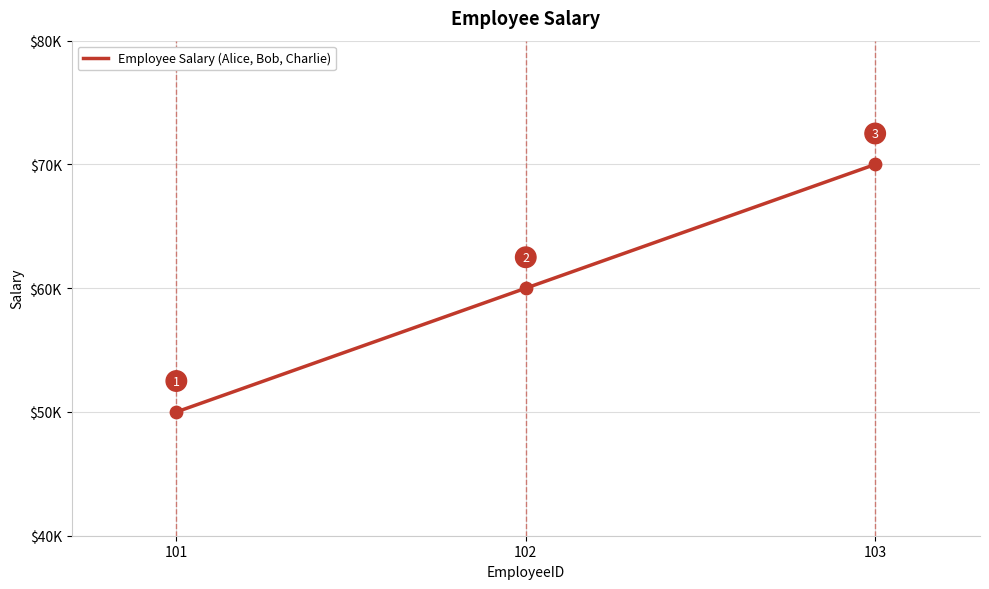

Between 103 and 101, which is larger?

103